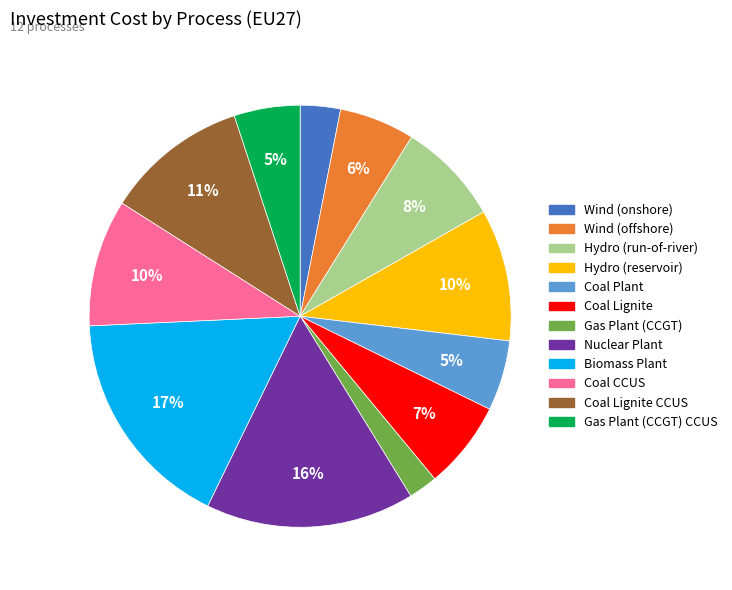

To the nearest percent, what is the average slice percentage?

8%